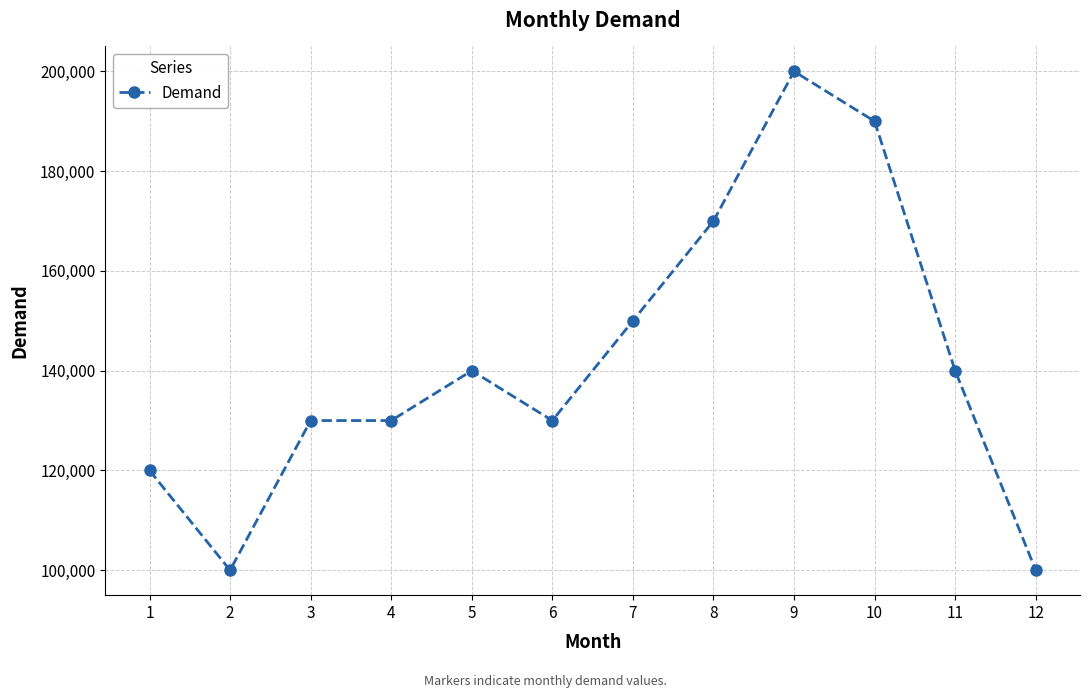

Reading right to left, extract all data points from this chart.

100000	140000	190000	200000	170000	150000	130000	140000	130000	130000	100000	120000